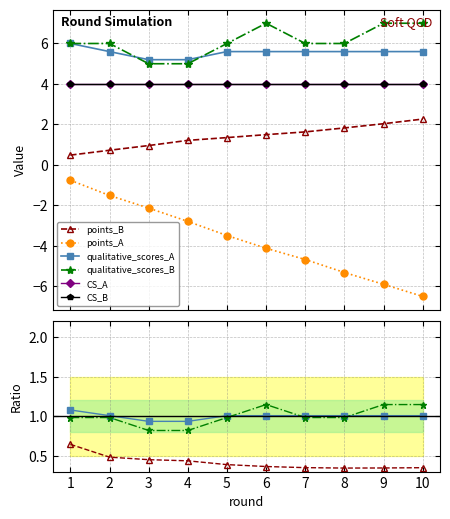

What is the highest value of the CS_A series?

4.0